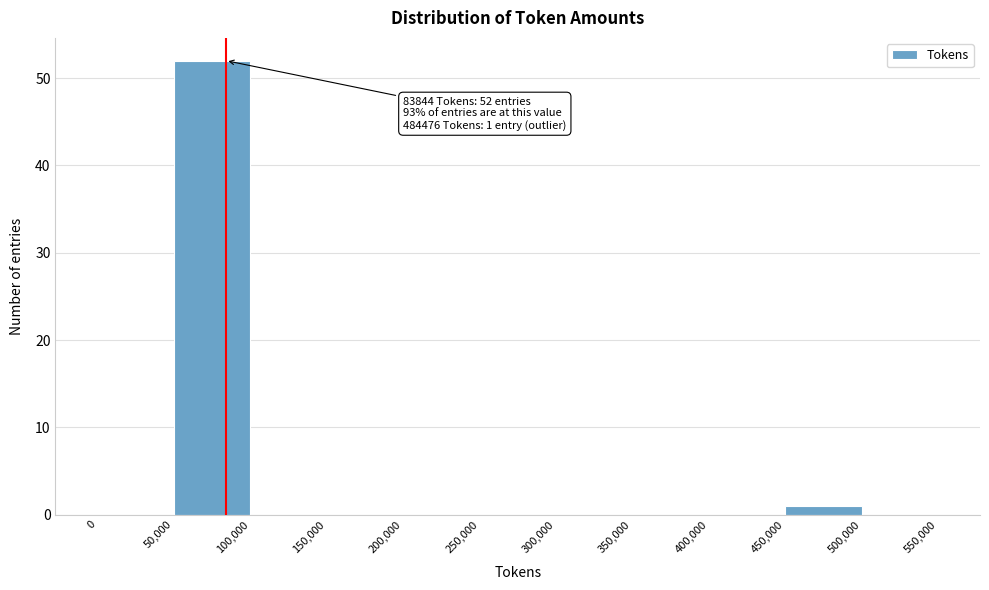

Over which range of the x-axis is the bar tallest?

50,000 to 100,000